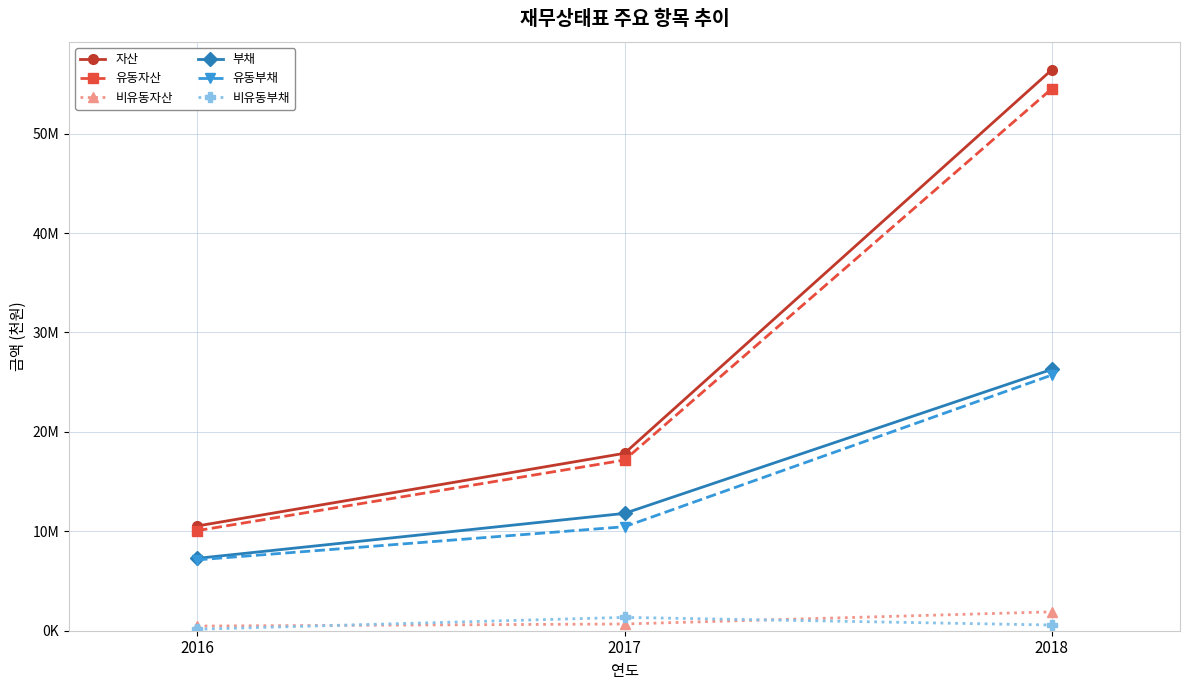

At which label does 유동자산 first exceed 17168731?

2018